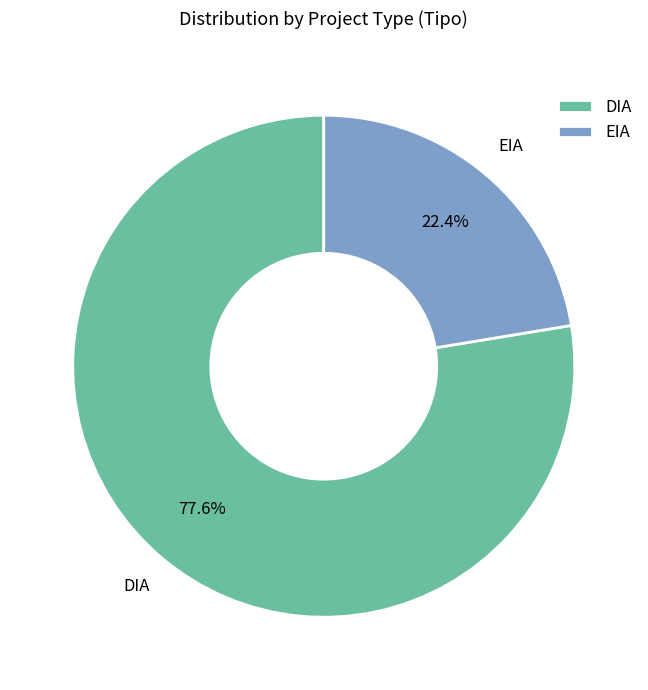

Approximately how many times larger is the value at DIA compared to EIA?

3.5